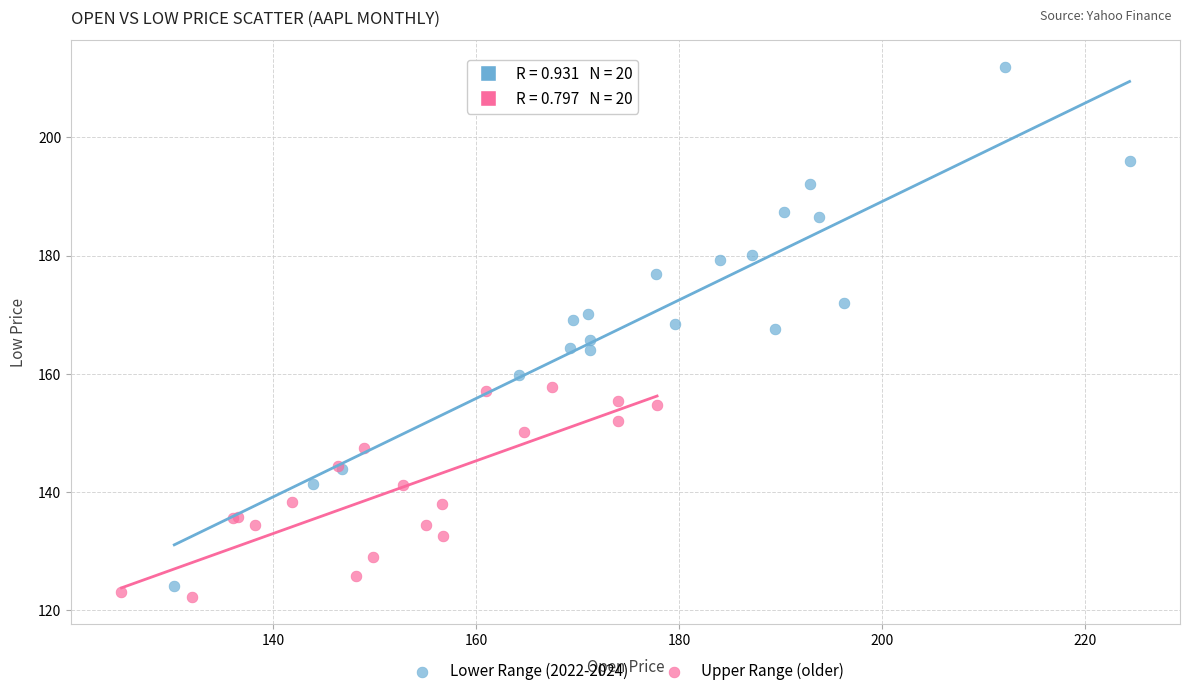

Which series contains the highest Y value?

Lower Range (2022-2024)